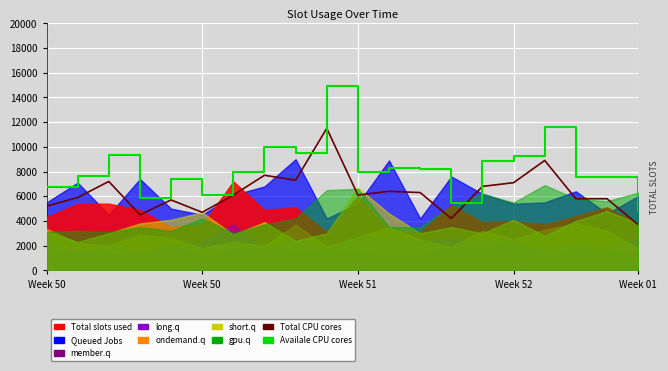

What is the label of the 18th point from the right?

Week 51